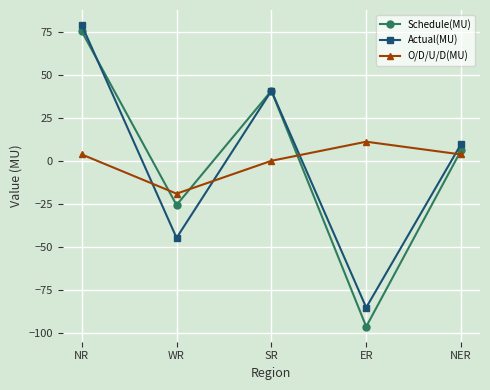

What is the difference between the maximum and minimum values in the Actual(MU) series?

164.2